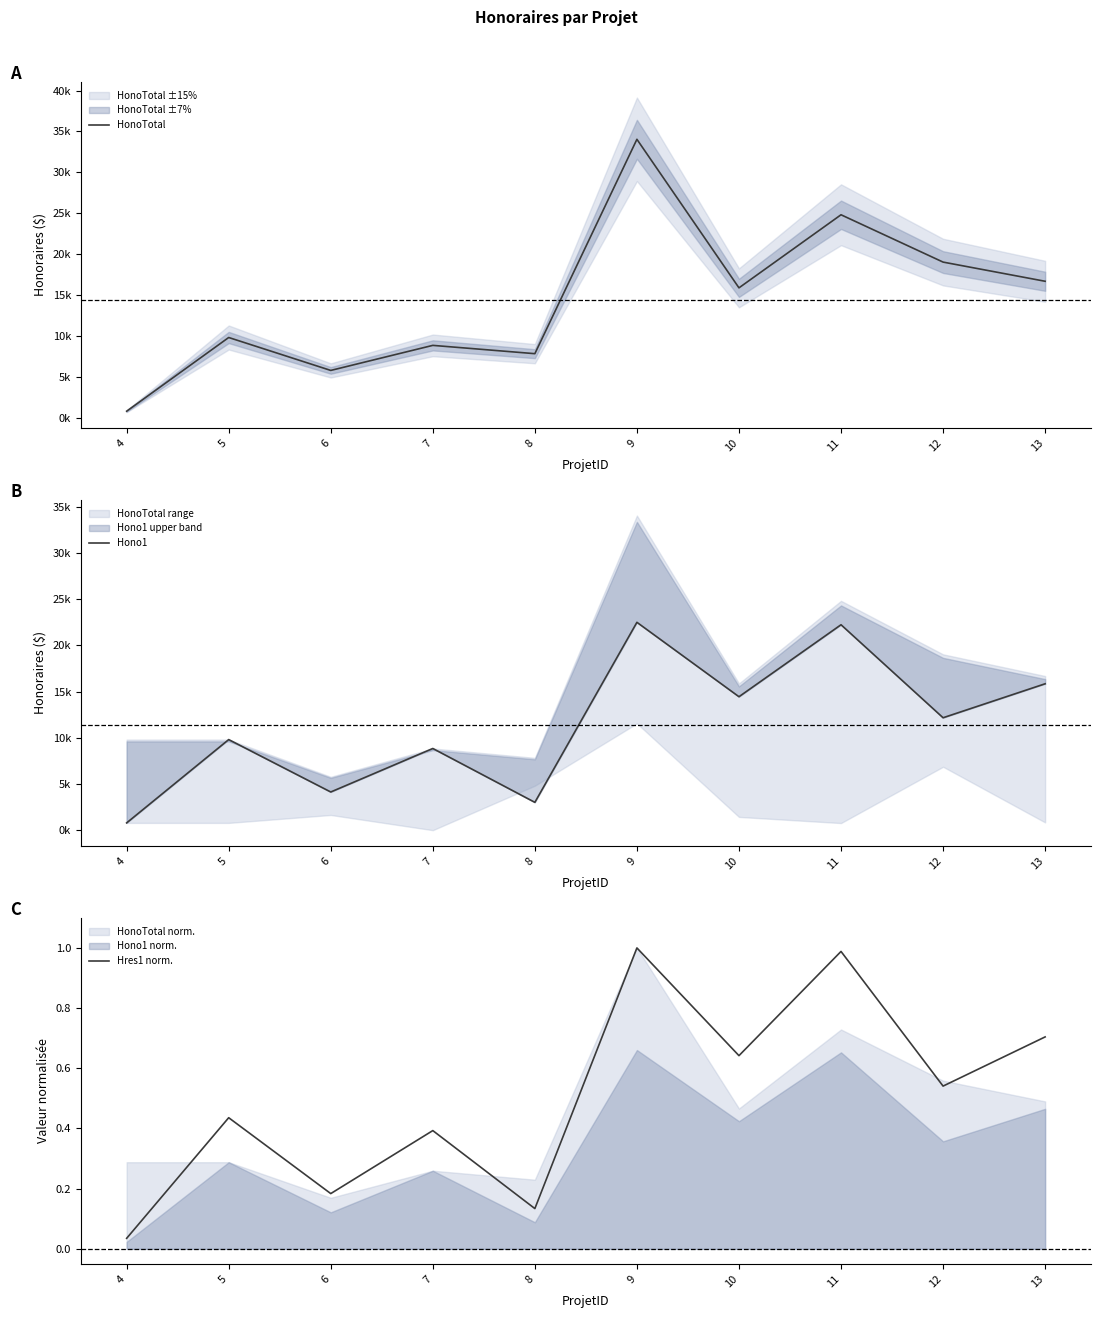

What is the value of the Hono1 point at the 9th from the left?

12162.5